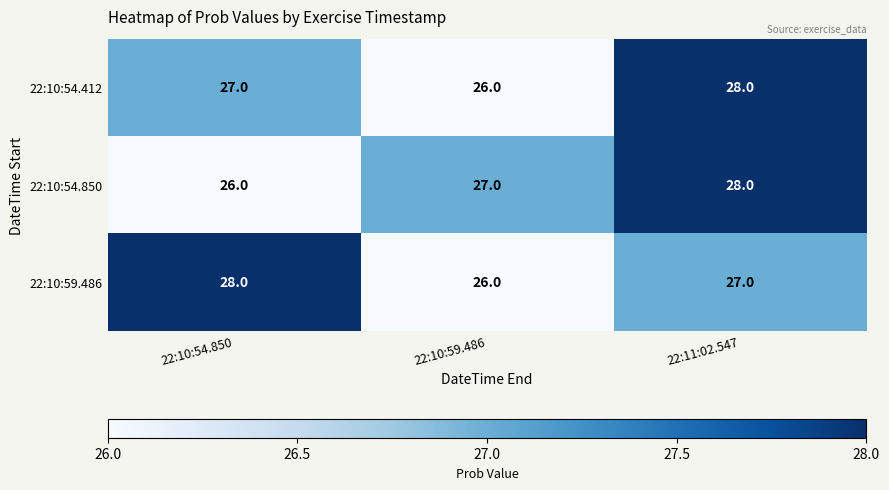

What is the minimum value for 22:10:54.412?

26